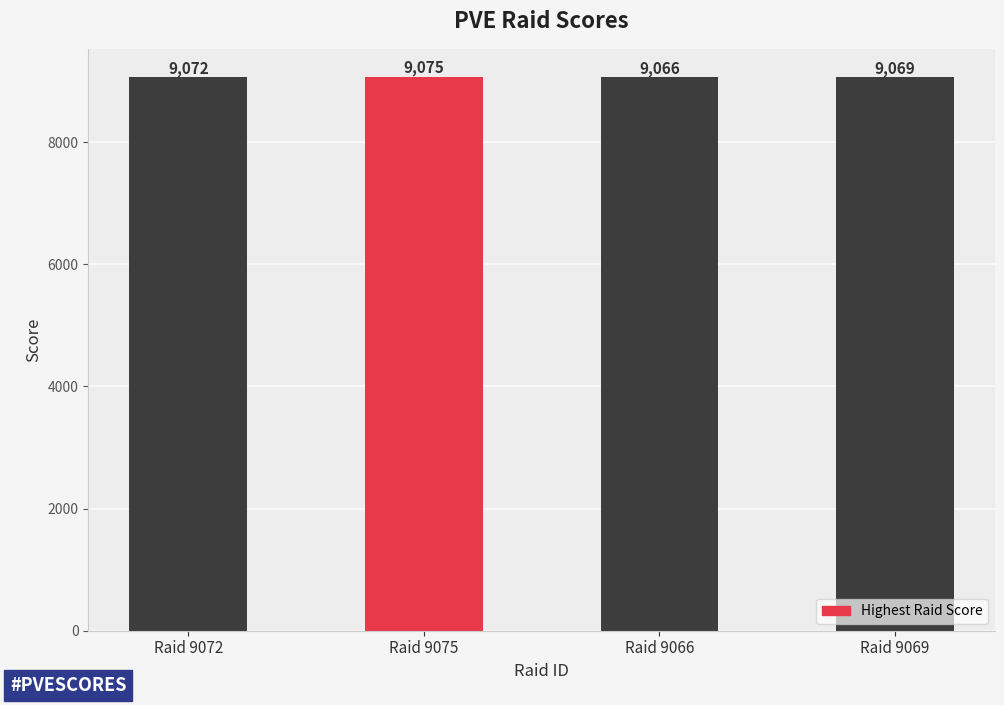

The value at Raid 9072 is 3837. True or false?

False